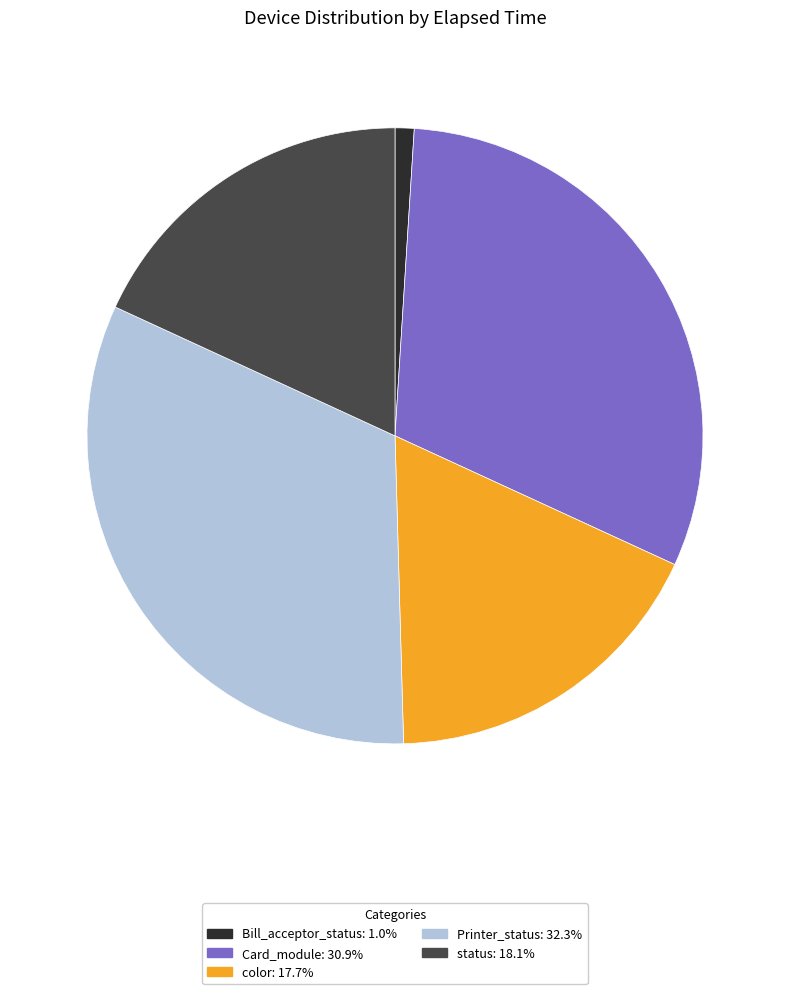

Which slice is the smallest?

Bill_acceptor_status